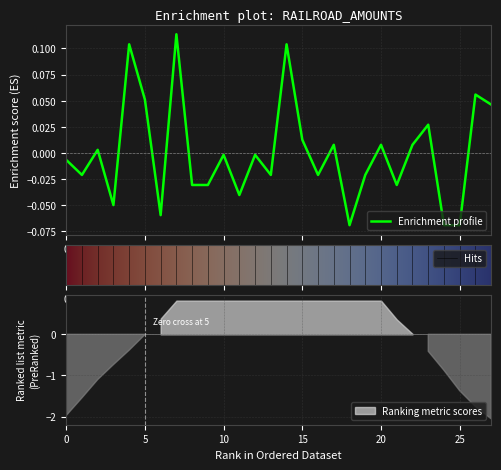

Reading left to right, what are all the values shown in this chart?

-0.0	-0.0	0.0	-0.0	0.1	0.1	-0.1	0.1	-0.0	-0.0	-0.0	-0.0	-0.0	-0.0	0.1	0.0	-0.0	0.0	-0.1	-0.0	0.0	-0.0	0.0	0.0	-0.1	-0.1	0.1	0.0